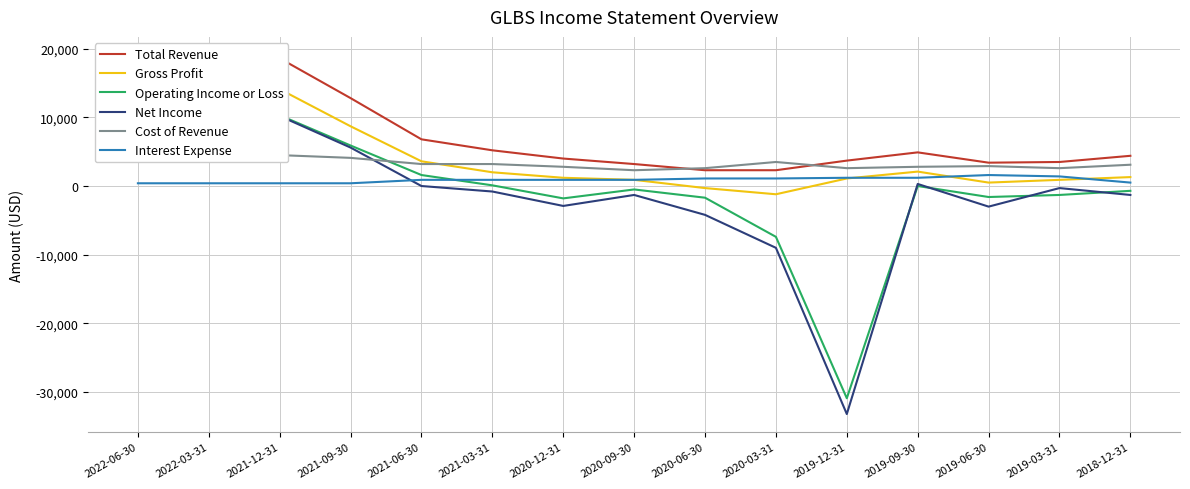

Rank the series by their maximum value, from lowest to highest.

Interest Expense, Cost of Revenue, Operating Income or Loss, Net Income, Gross Profit, Total Revenue